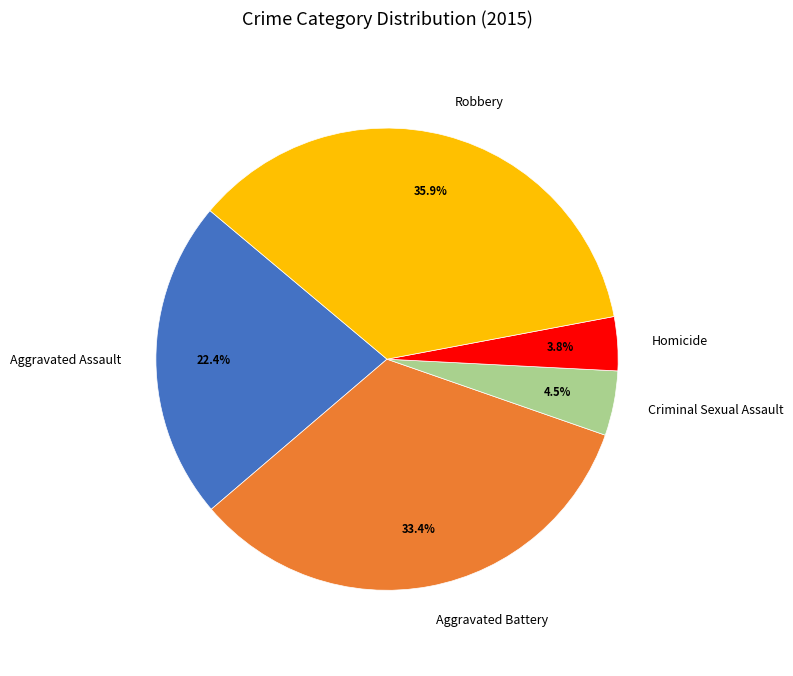

Do Aggravated Assault and Criminal Sexual Assault together represent more than half of the pie?

No